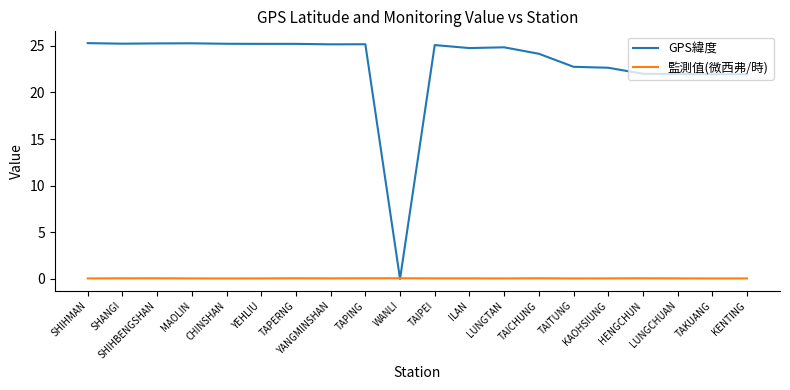

Which series has the largest range (max minus min)?

GPS緯度